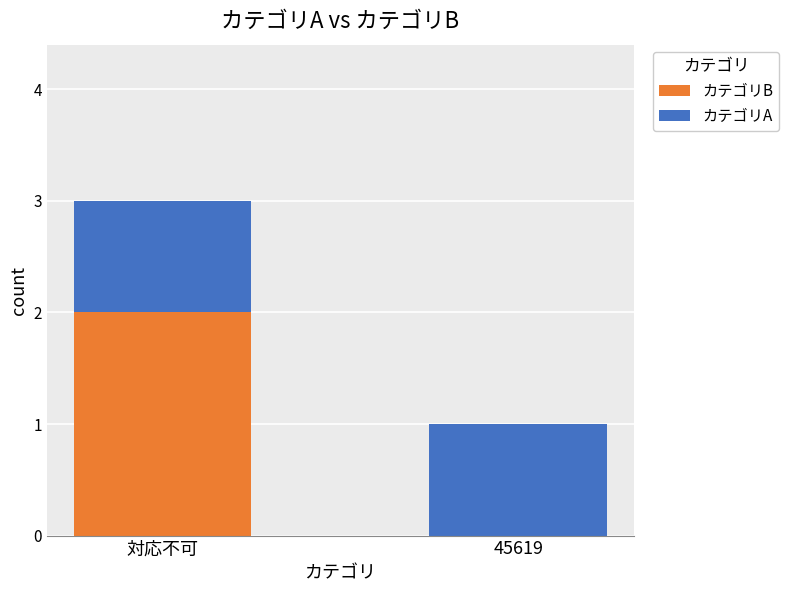

At which category is the sum across all series the highest?

対応不可